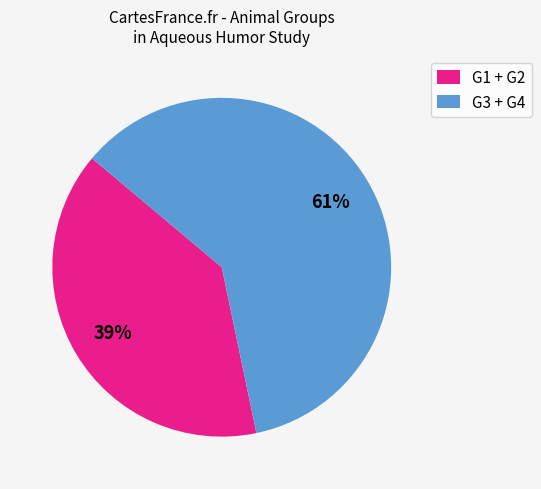

Does any single category account for the majority?

Yes